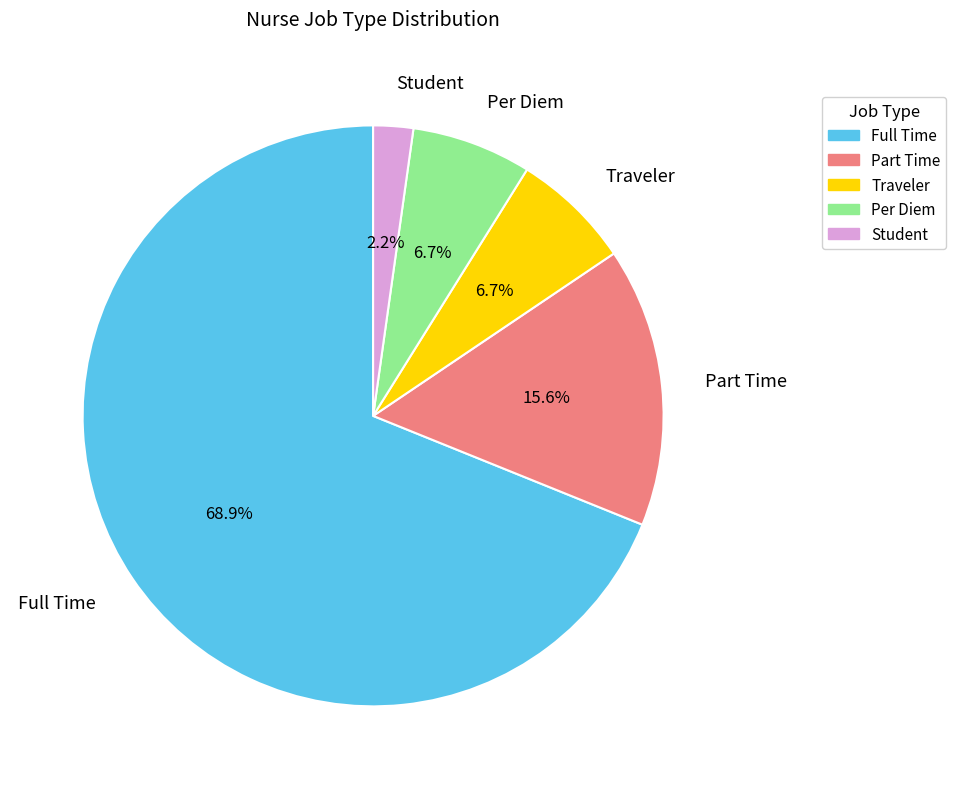

True or false: Full Time accounts for 69% of the total.

True